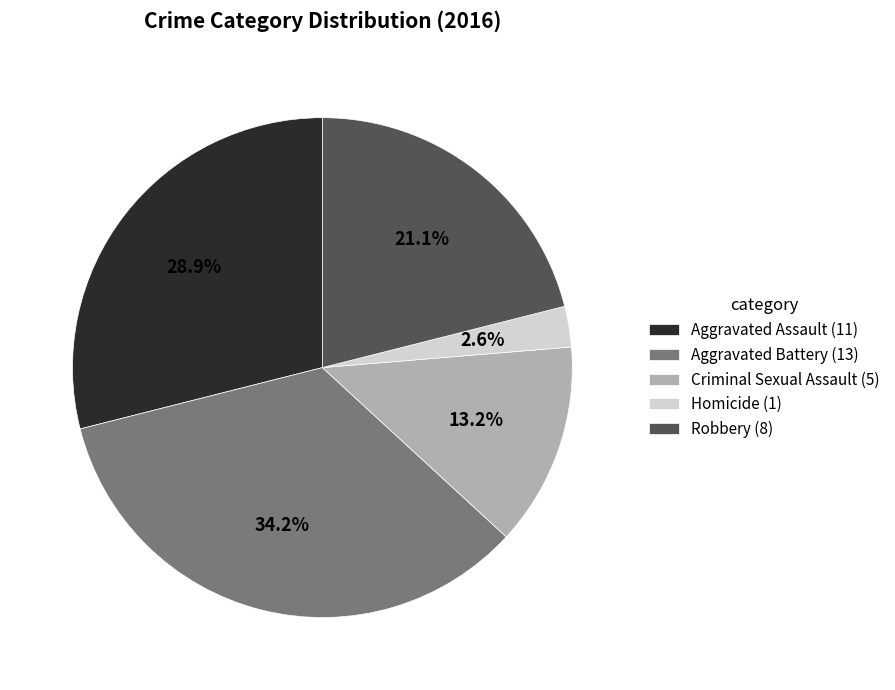

Between Robbery and Homicide, which is larger?

Robbery